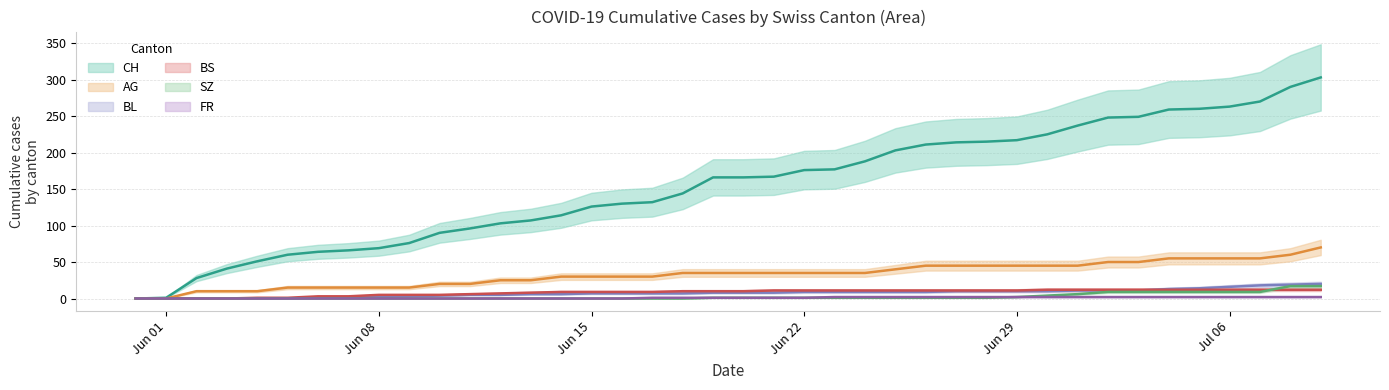

At which label does AG reach its minimum?

2020-05-31